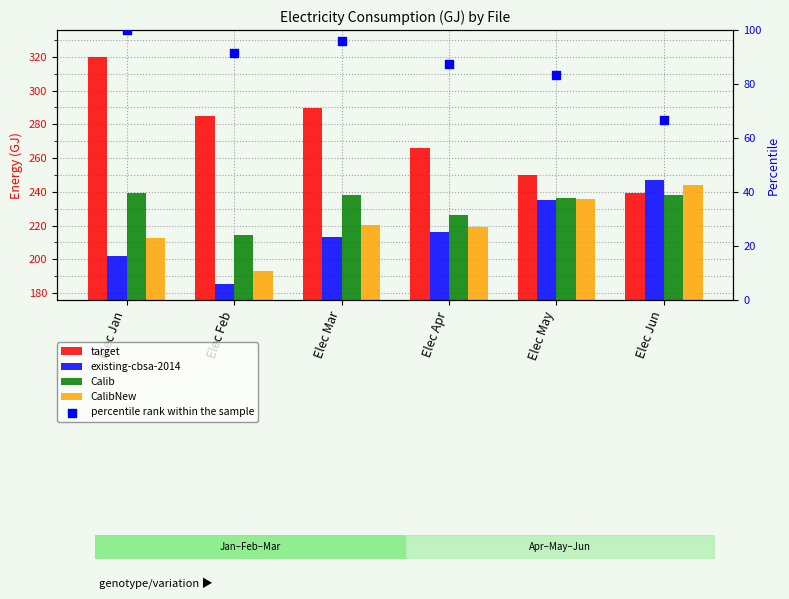

Is the value of target at Elec May greater than the value of Calib at Elec Feb?

Yes